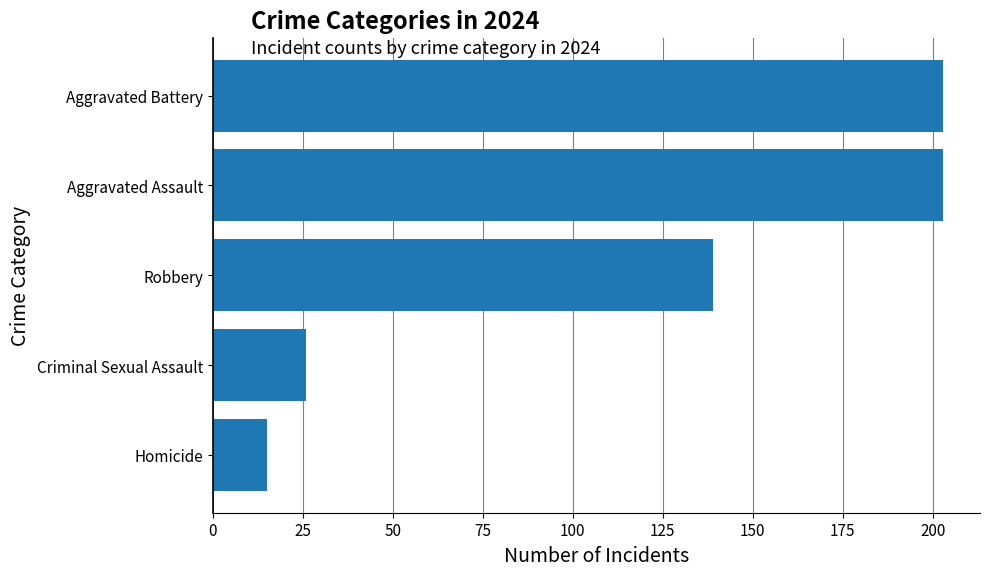

What is the approximate value at Aggravated Assault, to the nearest 50?

200